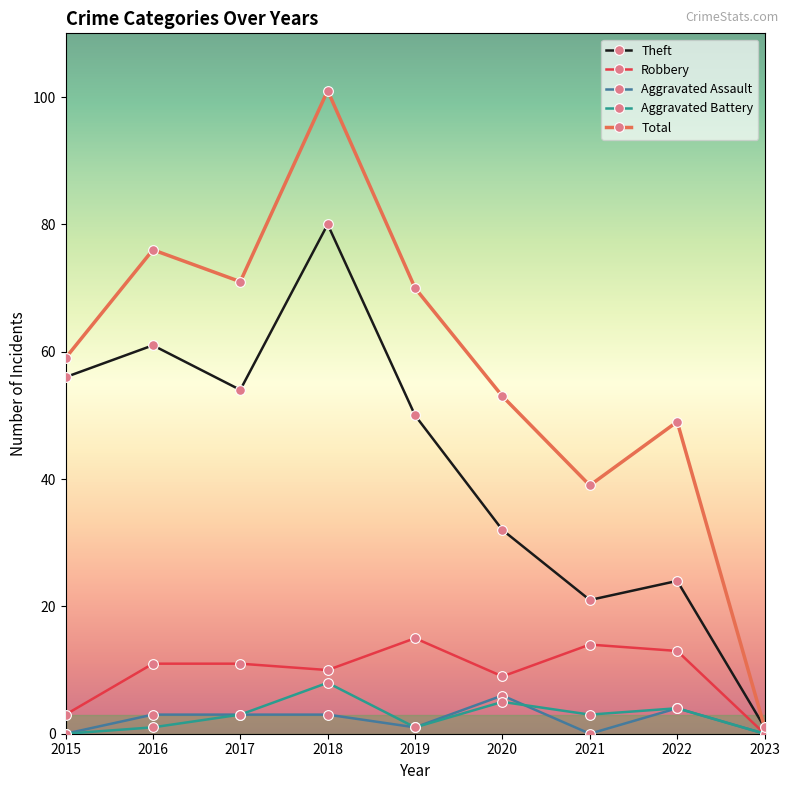

Which series has the largest total across all categories?

Total